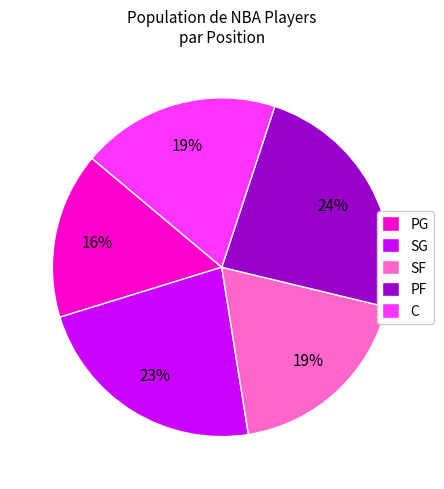

To the nearest percent, what is the average slice percentage?

20%